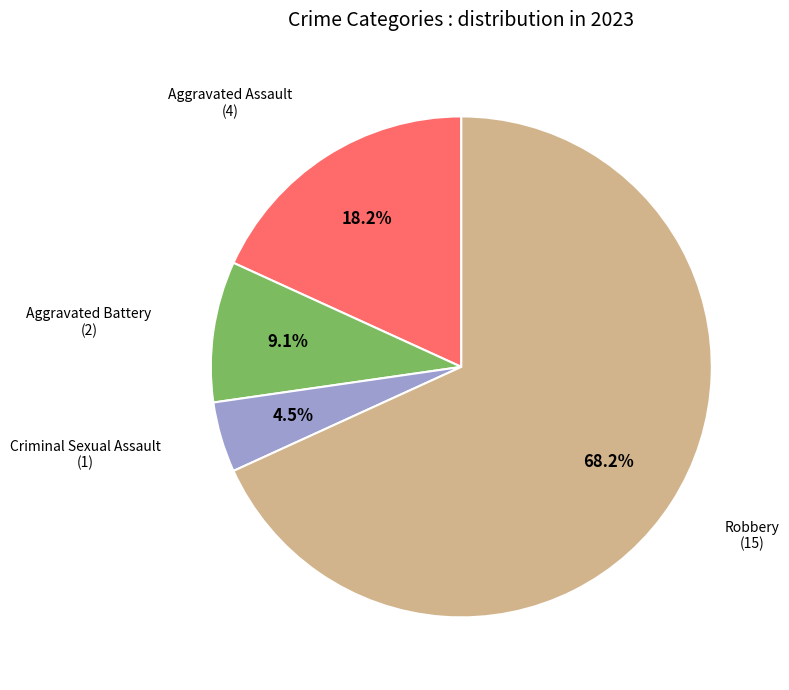

Is there a majority slice in this chart?

Yes